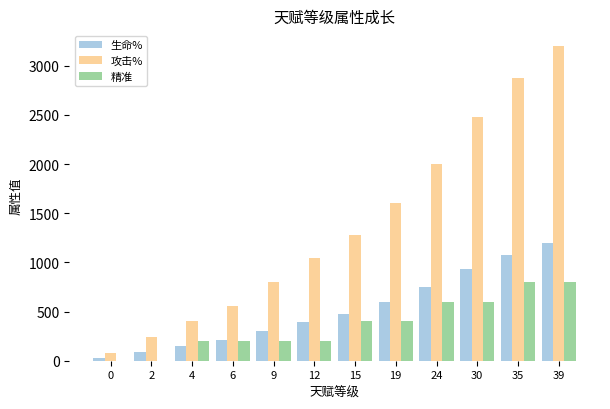

Is the value of 精准 at 30 greater than the value of 攻击% at 24?

No